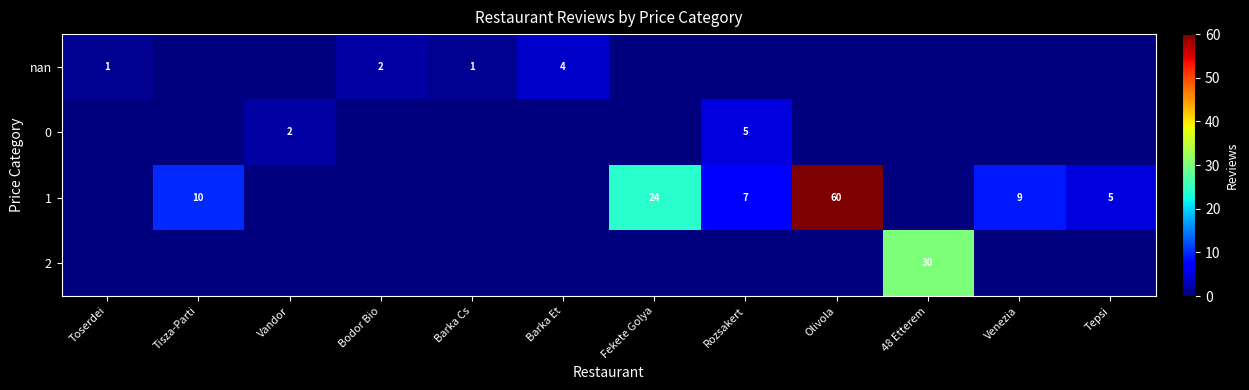

Is it true that 1 equals 13 at Fekete Golya?

False